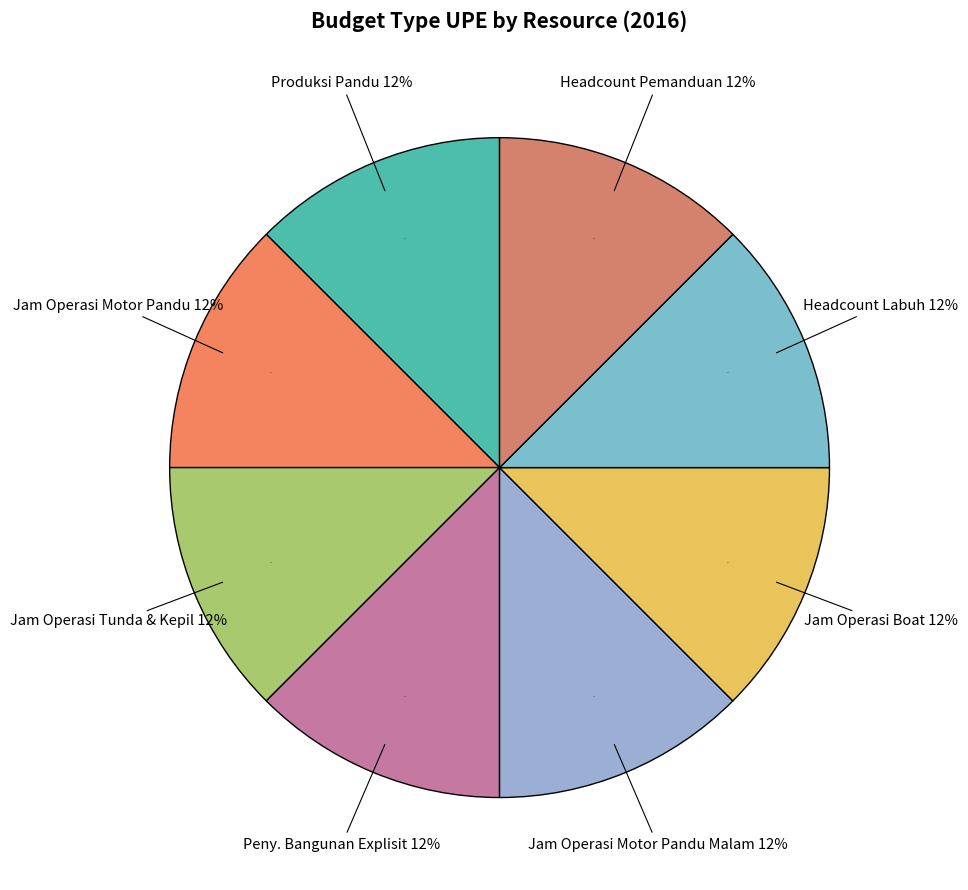

Is it true that Peny. Bangunan Faspel is 11% of the pie?

False